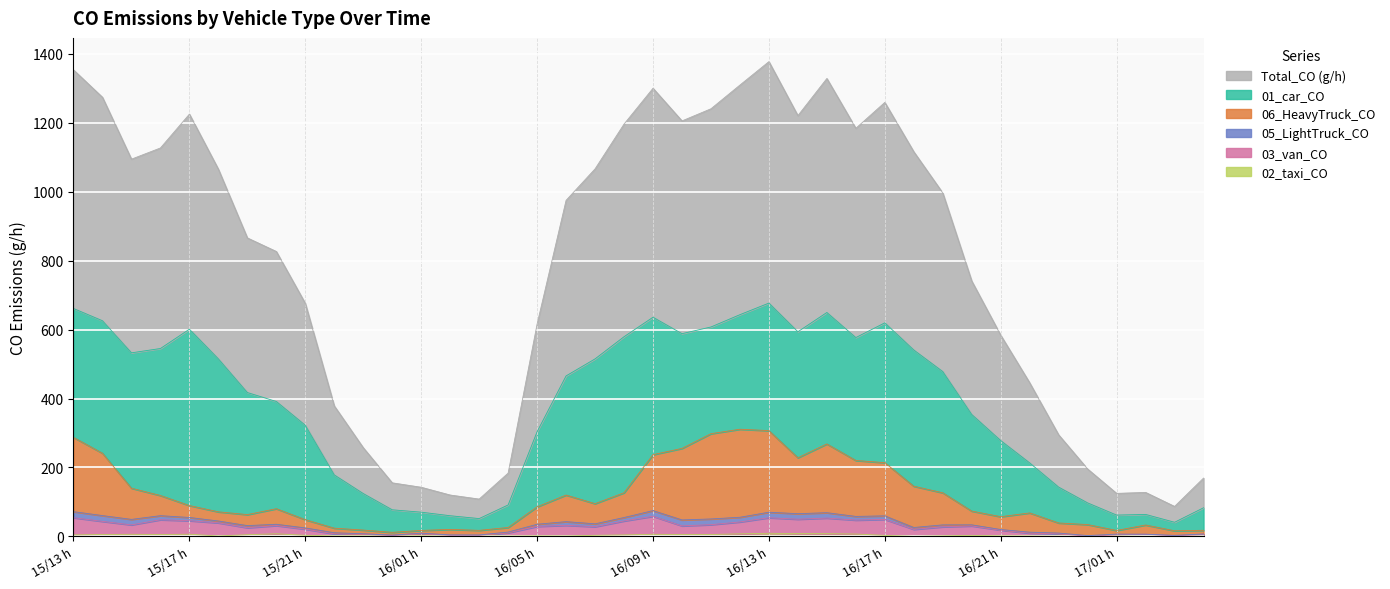

True or false: 06_HeavyTruck_CO and Total_CO (g/h) intersect in this chart.

False